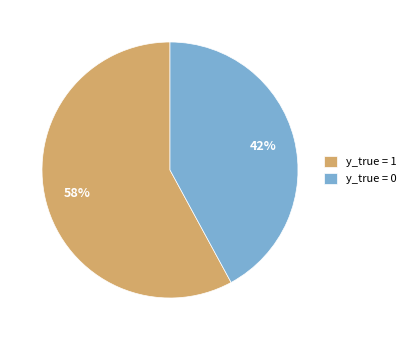

Which category has the smallest portion of the pie?

y_true = 0